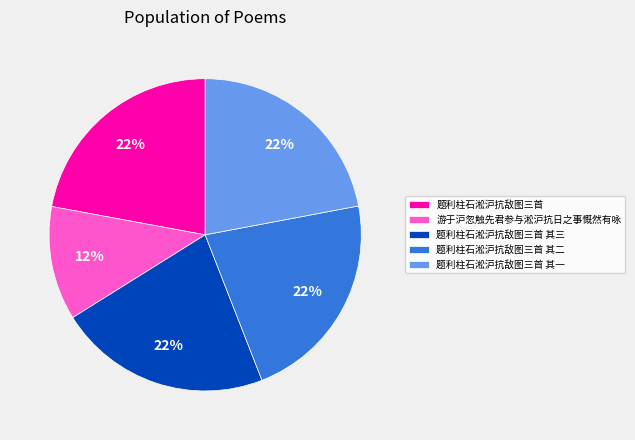

Combined, do 题利柱石淞沪抗敌图三首 其二 and 游于沪忽触先君参与淞沪抗日之事慨然有咏 account for over 50%?

No